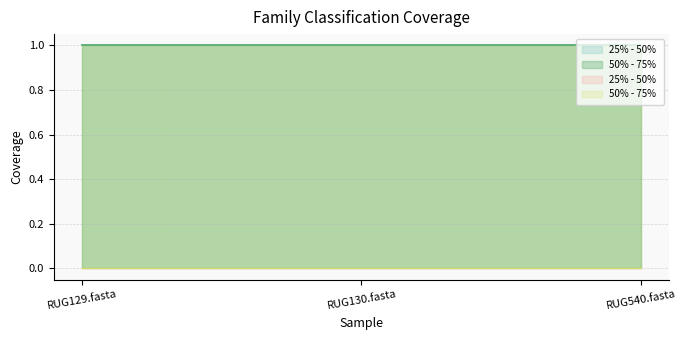

What is the label of the 2nd point from the right?

RUG130.fasta